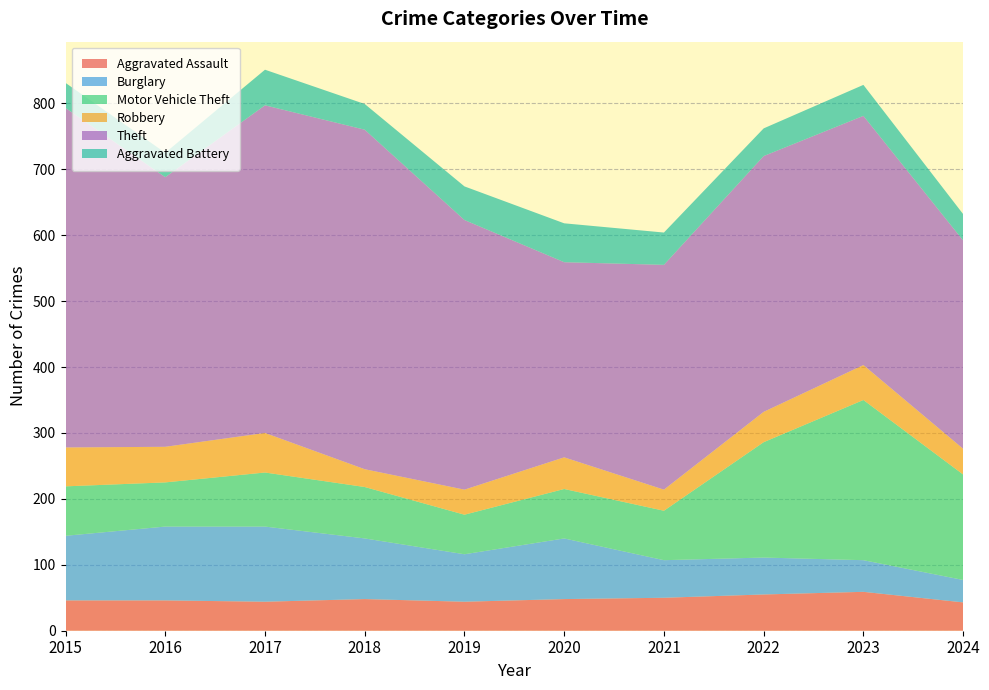

Reading left to right, what are all the values shown in this chart?

Aggravated Assault: 46	46	44	48	44	48	50	55	59	43
Burglary: 98	112	114	92	72	92	57	56	48	34
Motor Vehicle Theft: 75	67	82	78	60	75	75	175	243	160
Robbery: 59	54	60	27	38	48	32	46	53	39
Theft: 515	409	497	515	409	296	341	388	378	316
Aggravated Battery: 38	37	54	39	51	59	49	42	47	40